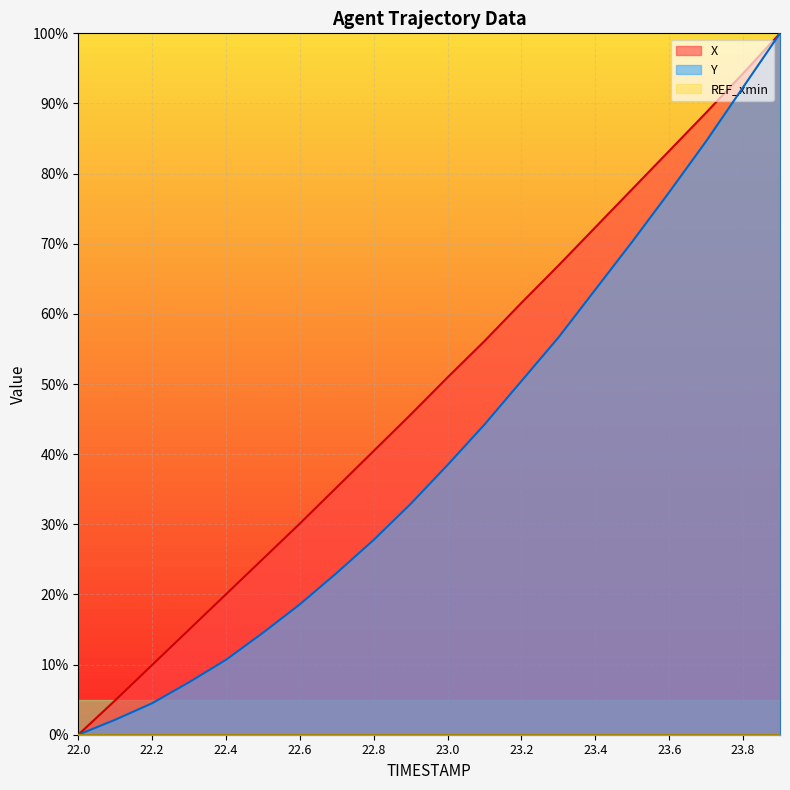

Which category has the lowest value in the X series?

22.0